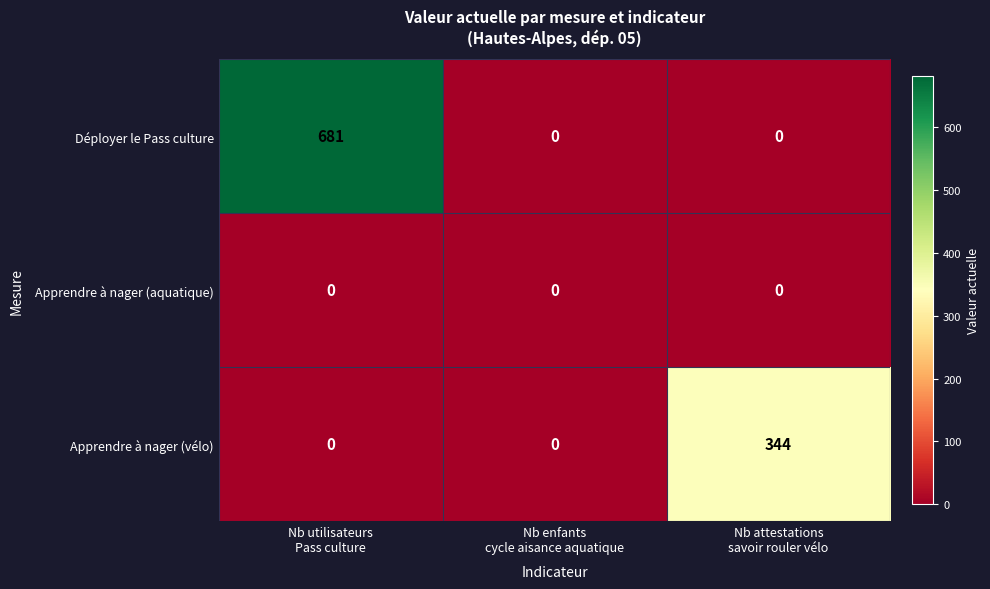

Which series has the largest range (max minus min)?

Déployer le Pass culture